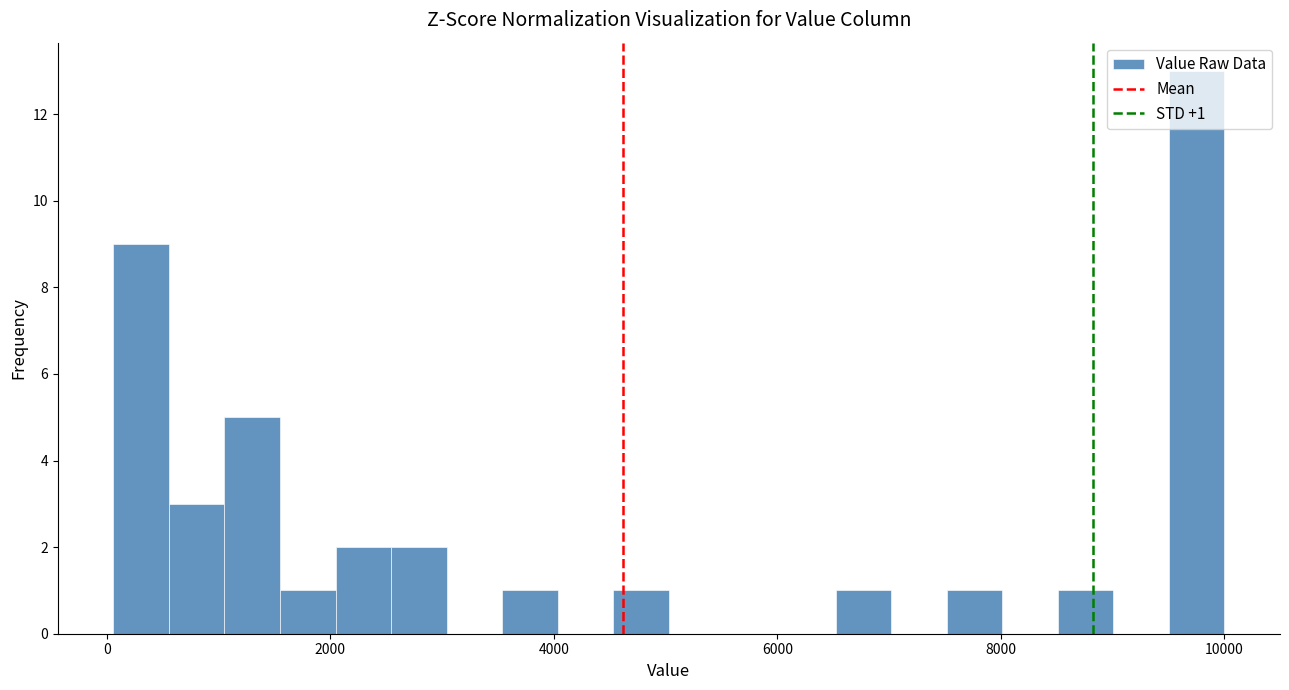

Around what value on the x-axis is the tallest bar? Give the approximate position of its centre, as read against the axis.

9800